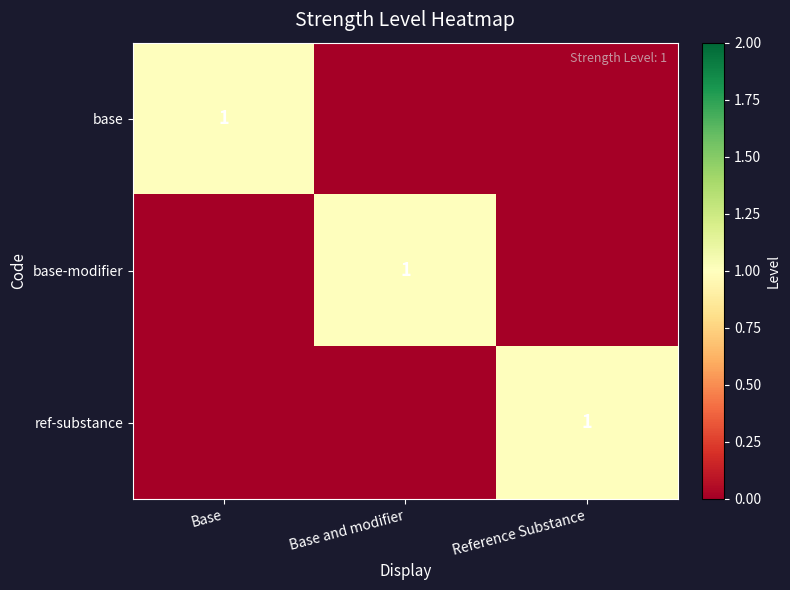

List the labels in order of ref-substance value, smallest first.

Base, Base and modifier, Reference Substance